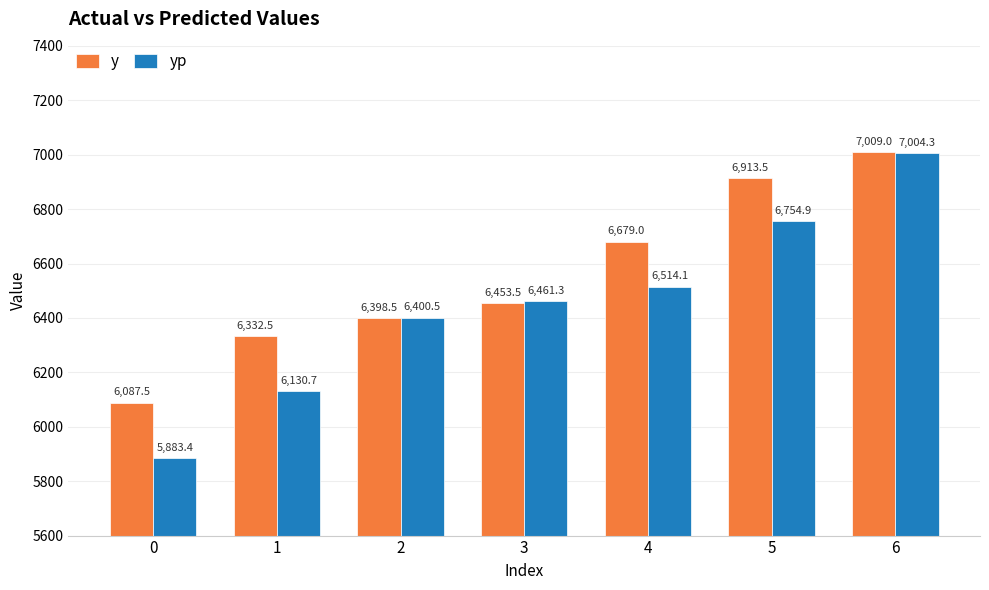

Are the bars horizontal?

No